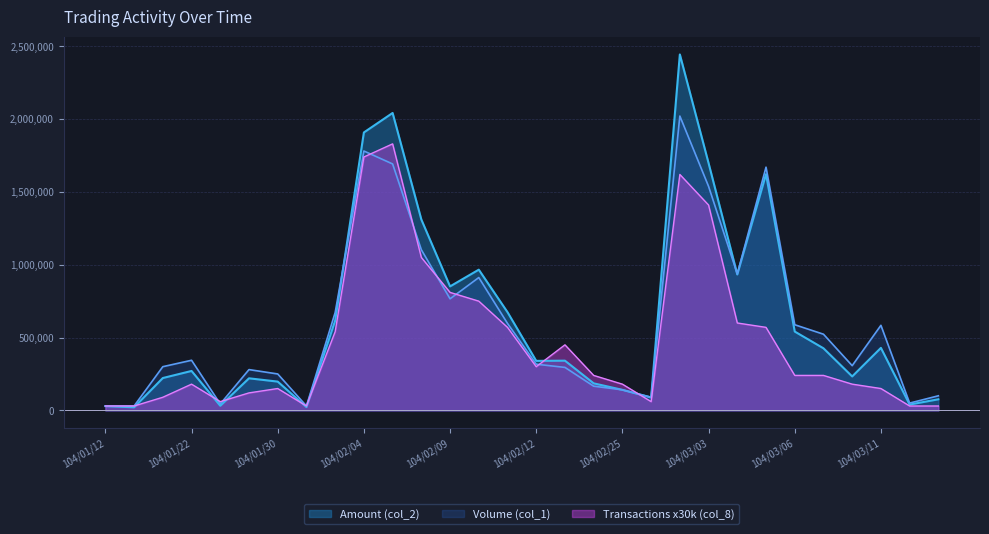

True or false: Amount (col_2) has more than 0 points higher than both neighbors.

True